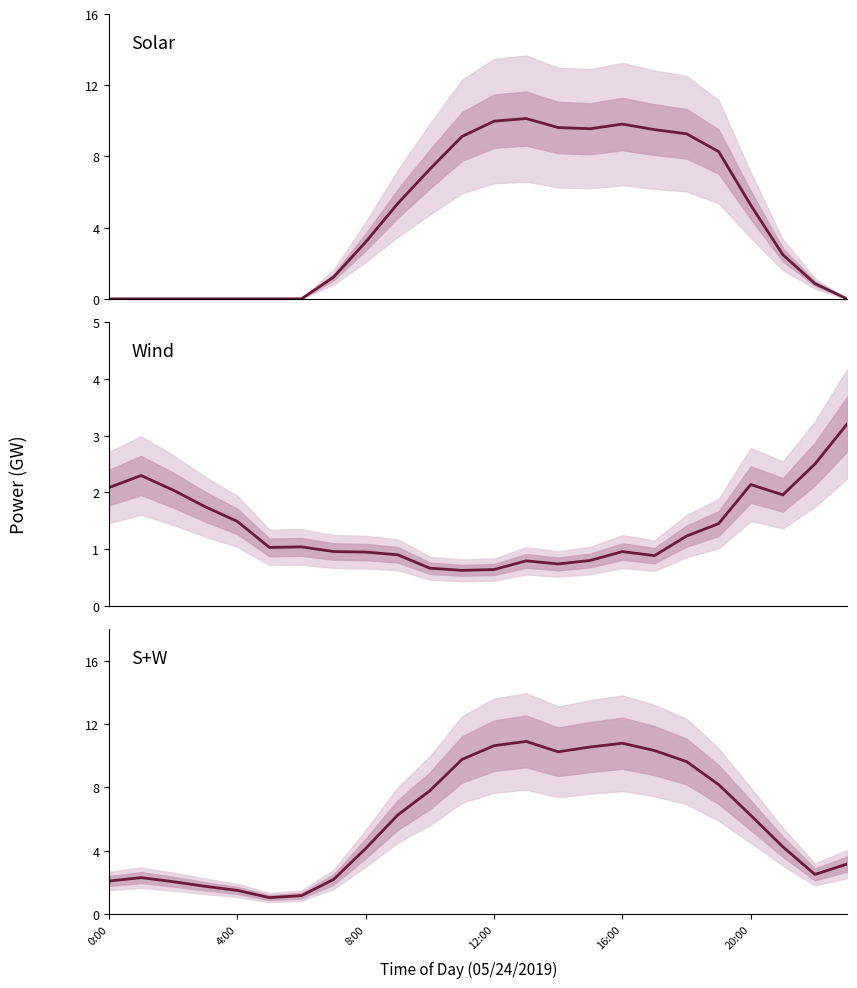

Which series changed the most between 14 and 23?

Solar